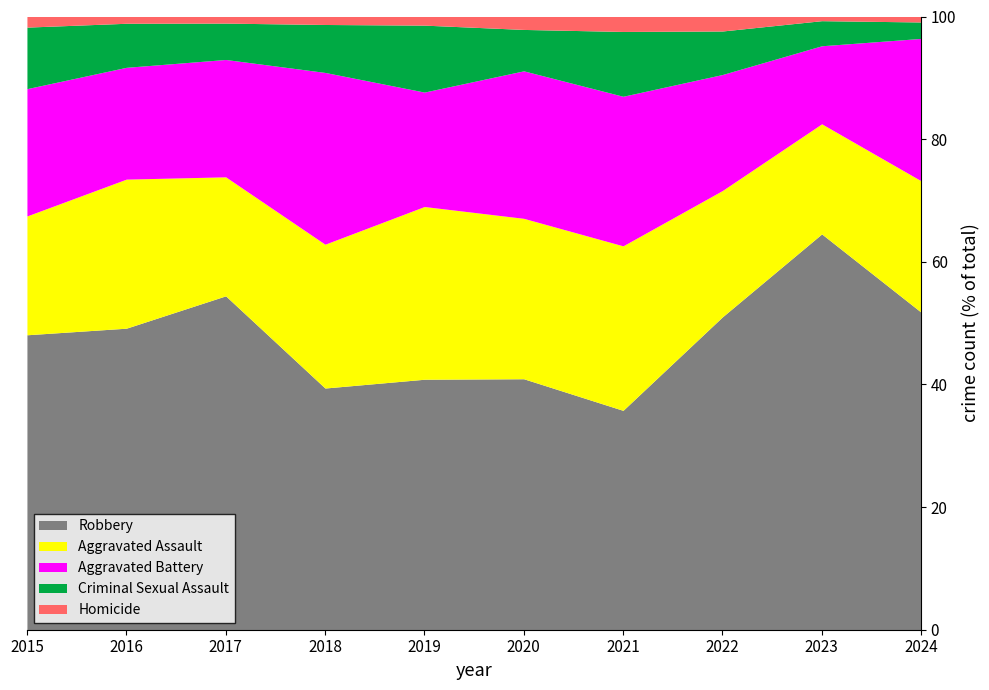

What is the total value across all series at 2021?

100.0